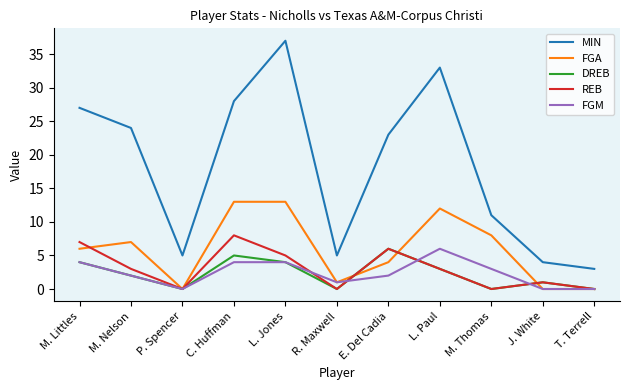

The REB series shows 6 at E. Del Cadia. True or false?

True